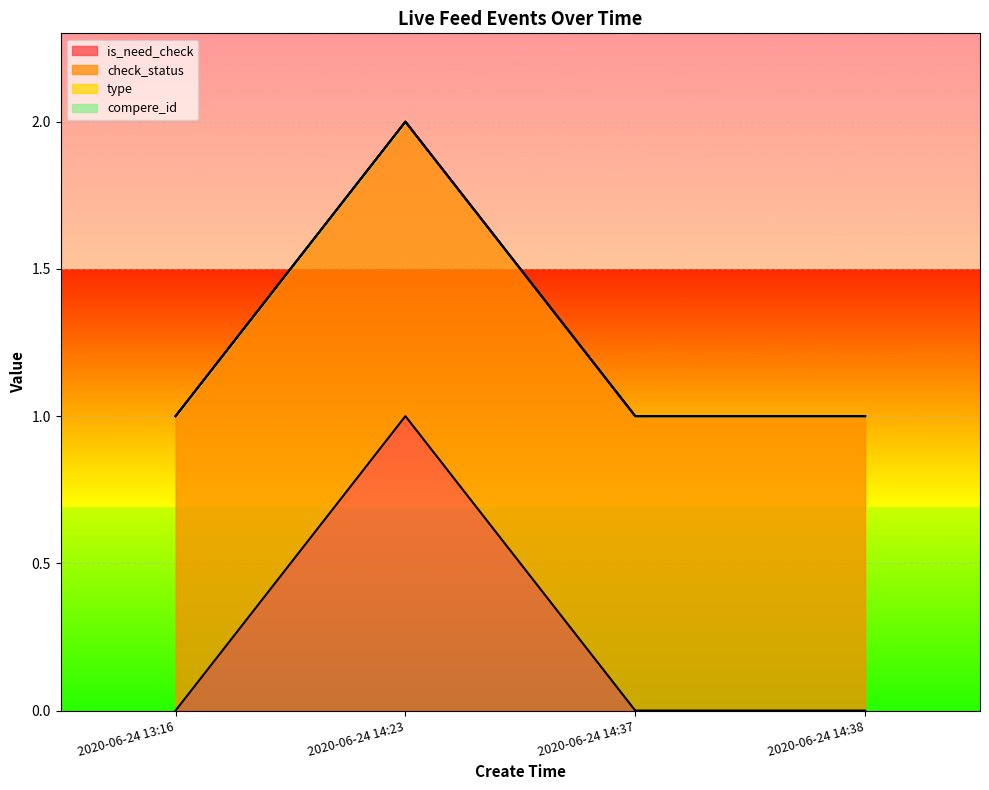

List the series in order of their peak value, lowest first.

type, compere_id, is_need_check, check_status